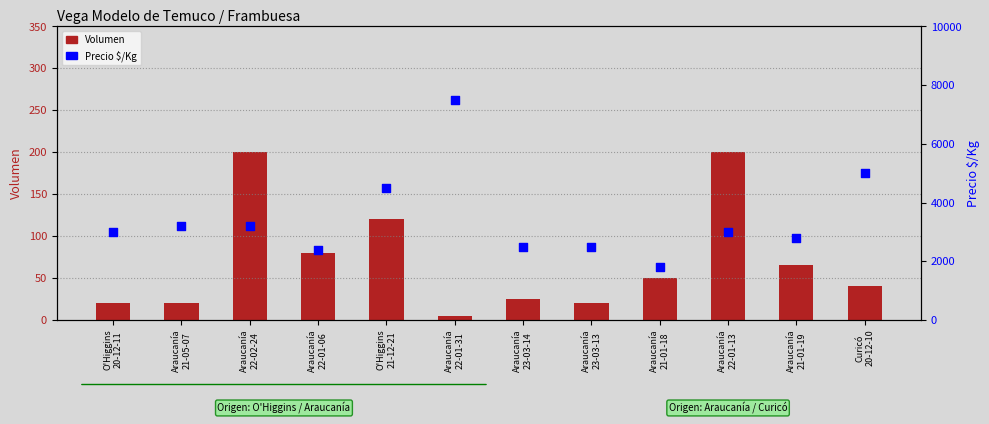

Is the value of Precio $/Kg at Araucanía
21-05-07 greater than the value of Volumen at Araucanía
22-01-13?

Yes